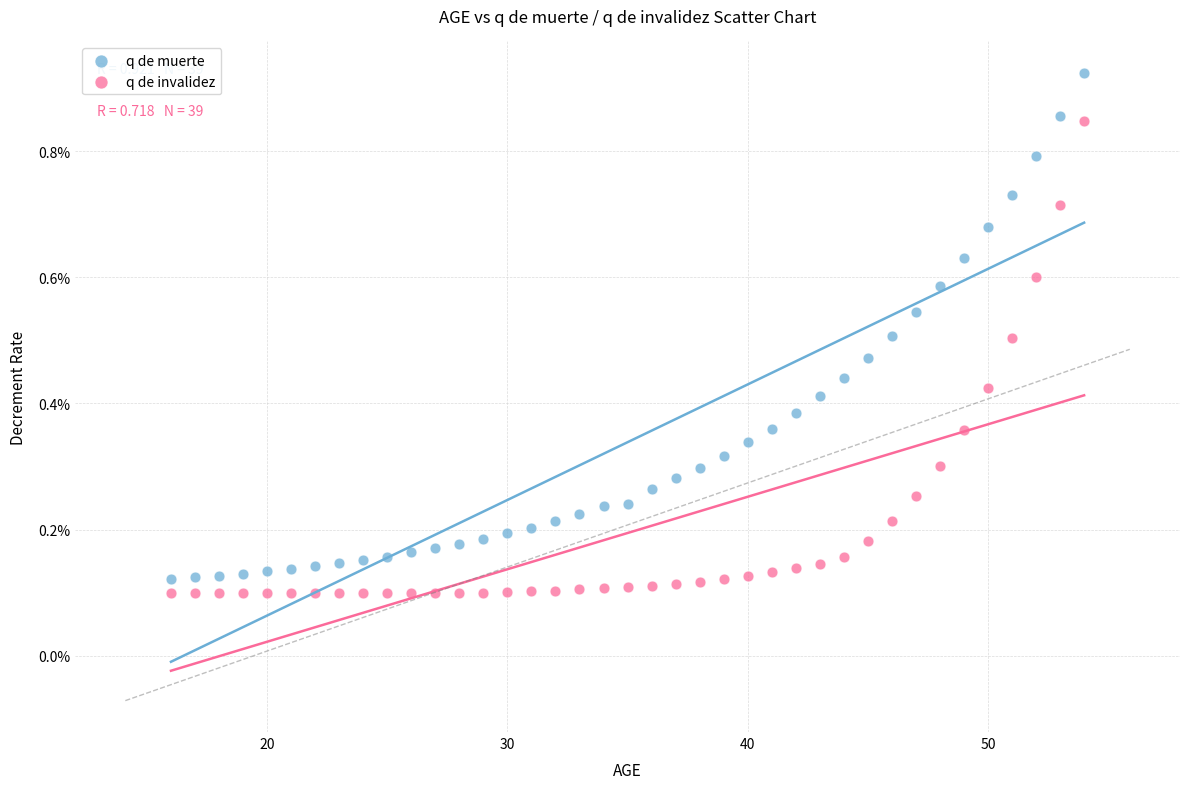

Which series reaches the minimum Y coordinate?

q de invalidez